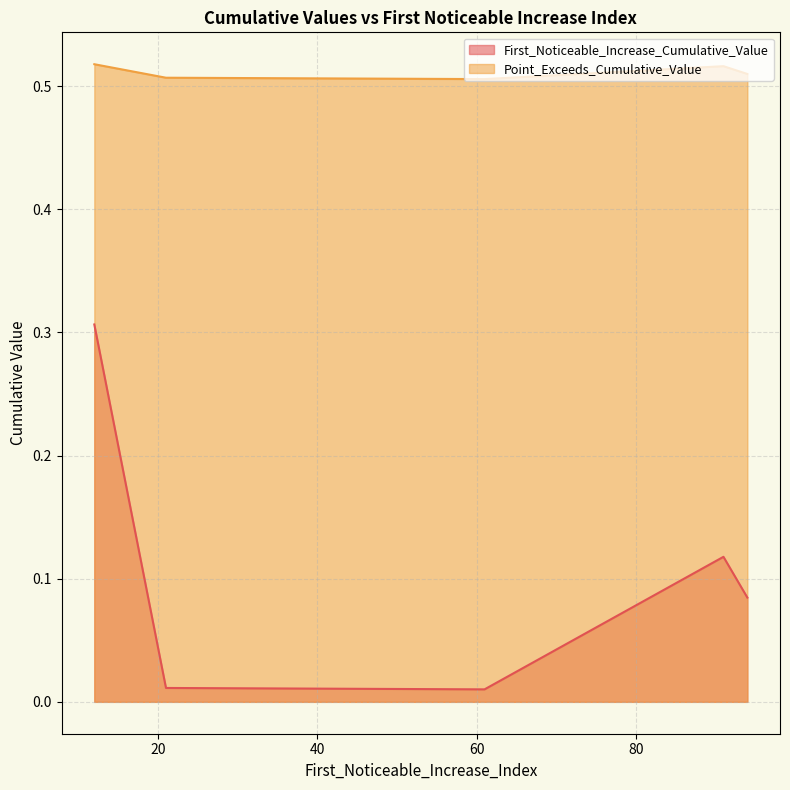

True or false: Point_Exceeds_Cumulative_Value and First_Noticeable_Increase_Cumulative_Value intersect in this chart.

False